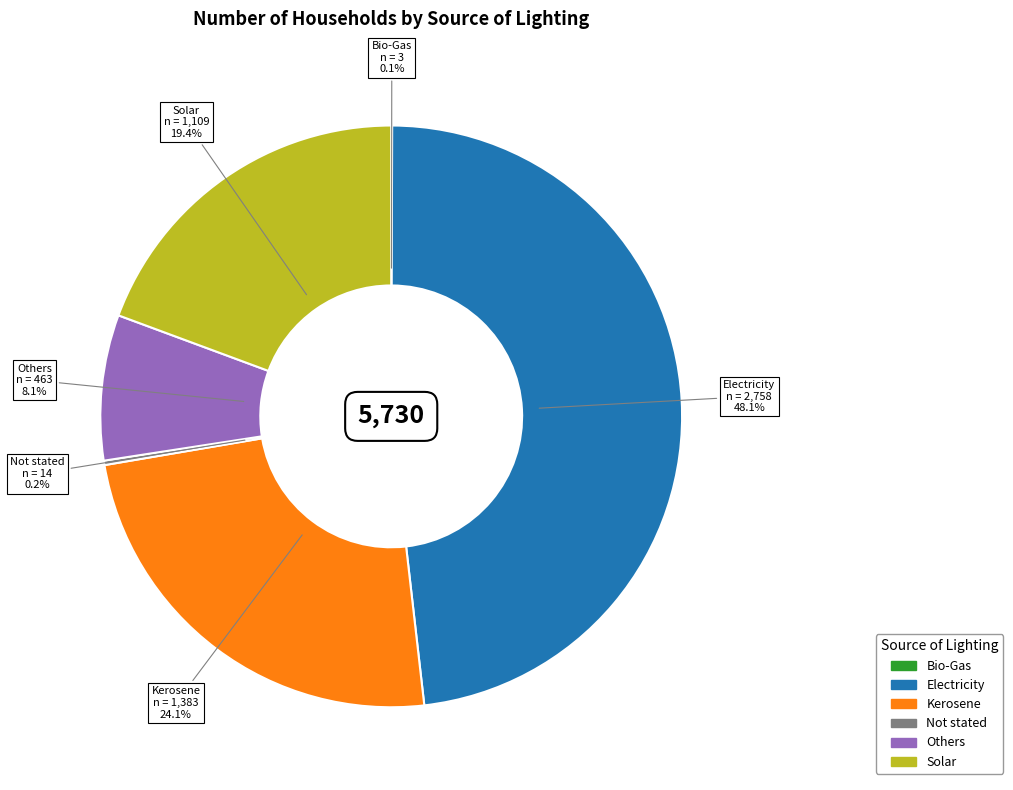

Does any single category account for the majority?

No